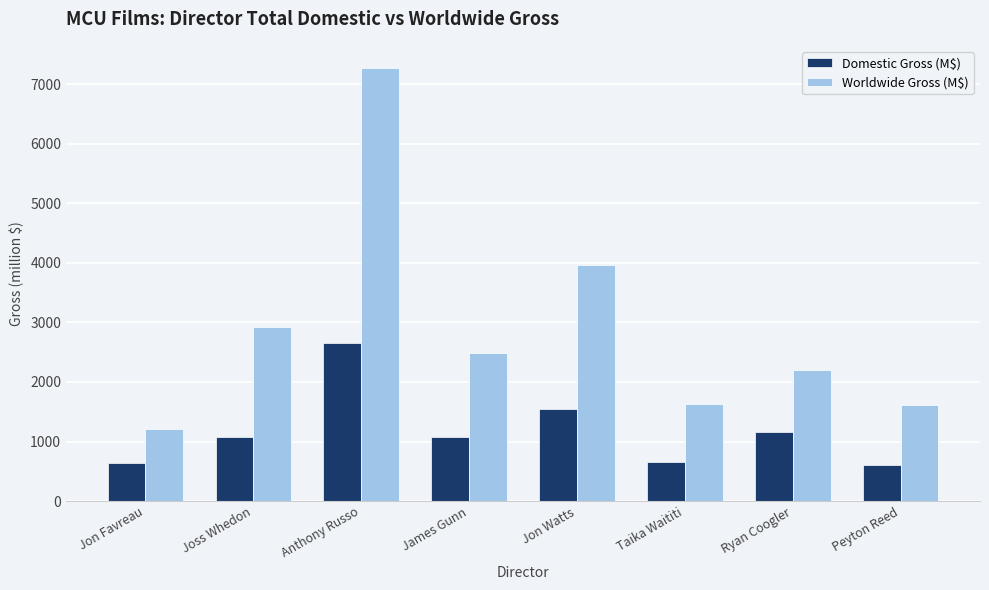

What is the sum of the Domestic Gross (M$) values at Jon Watts and Jon Favreau?

2171.8